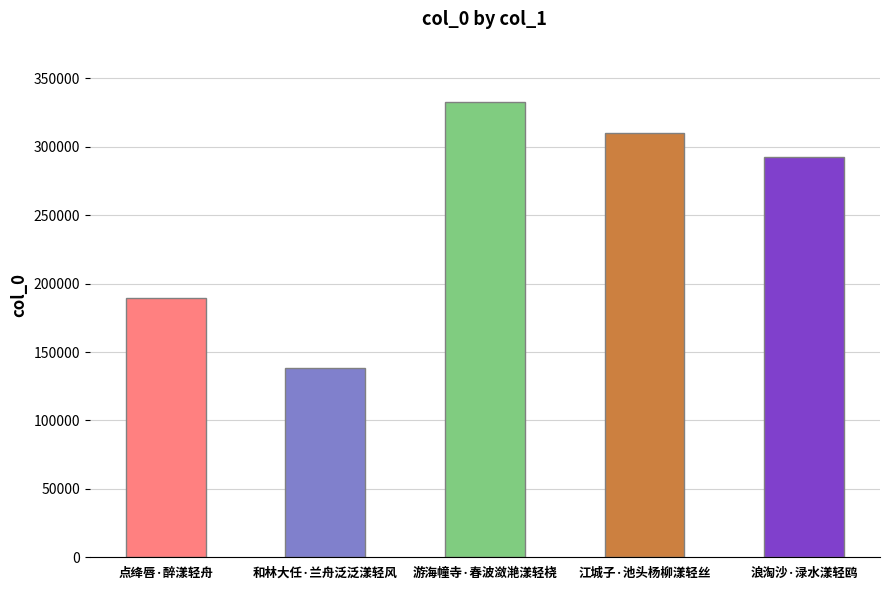

Read the value at 江城子·池头杨柳漾轻丝.

310006